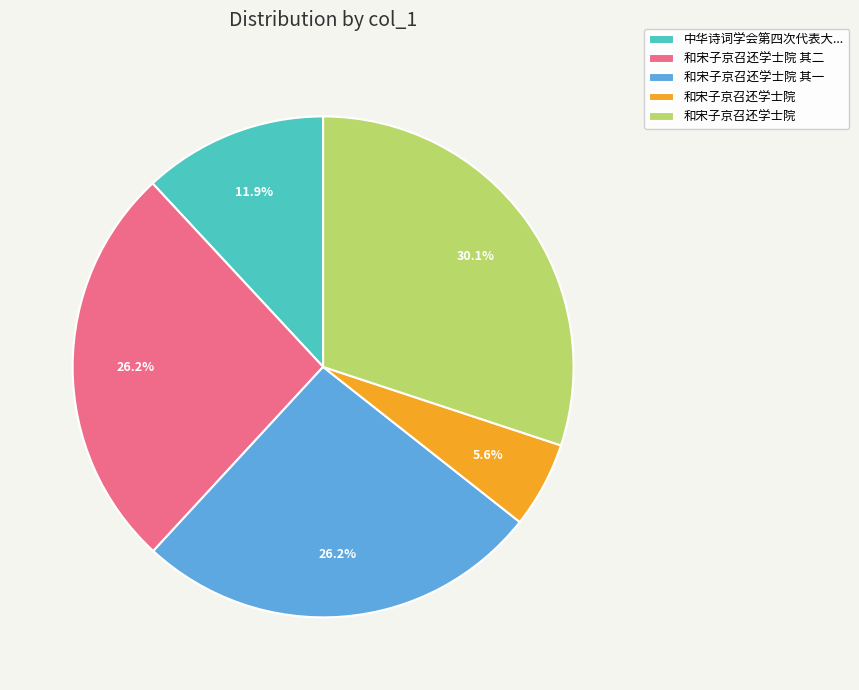

Does any single category account for the majority?

No